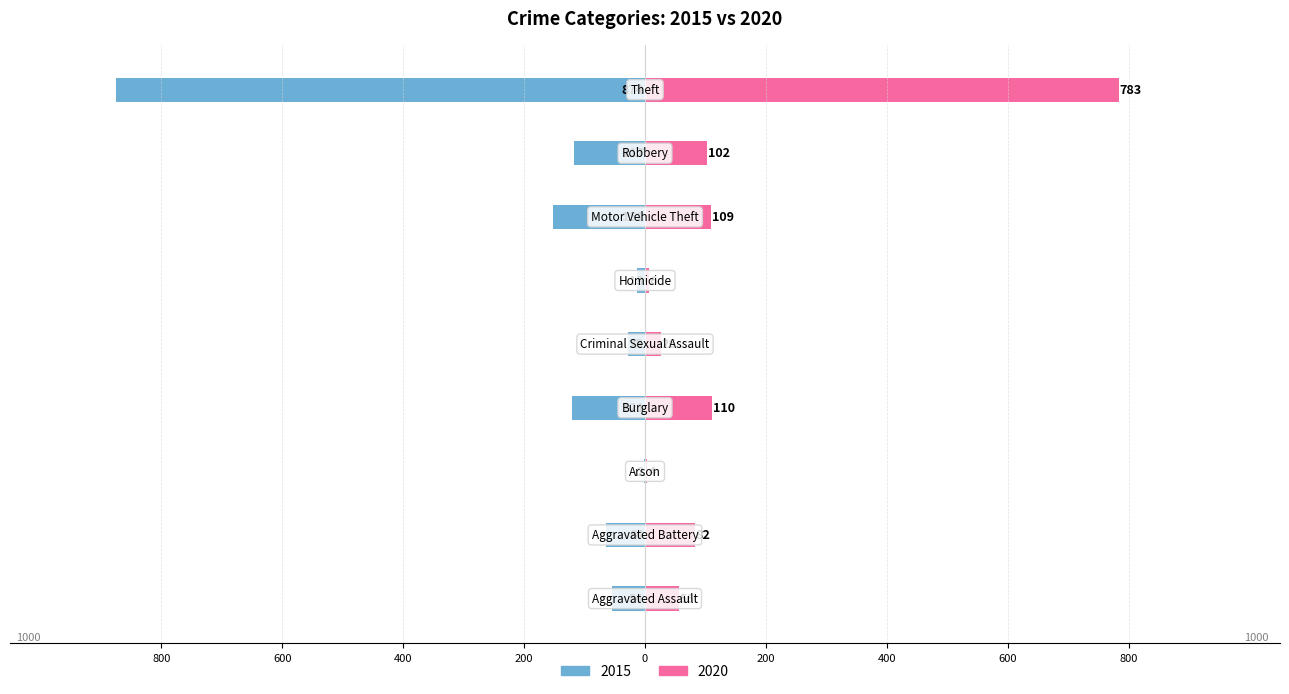

What is the average value of the 2020 series?

142